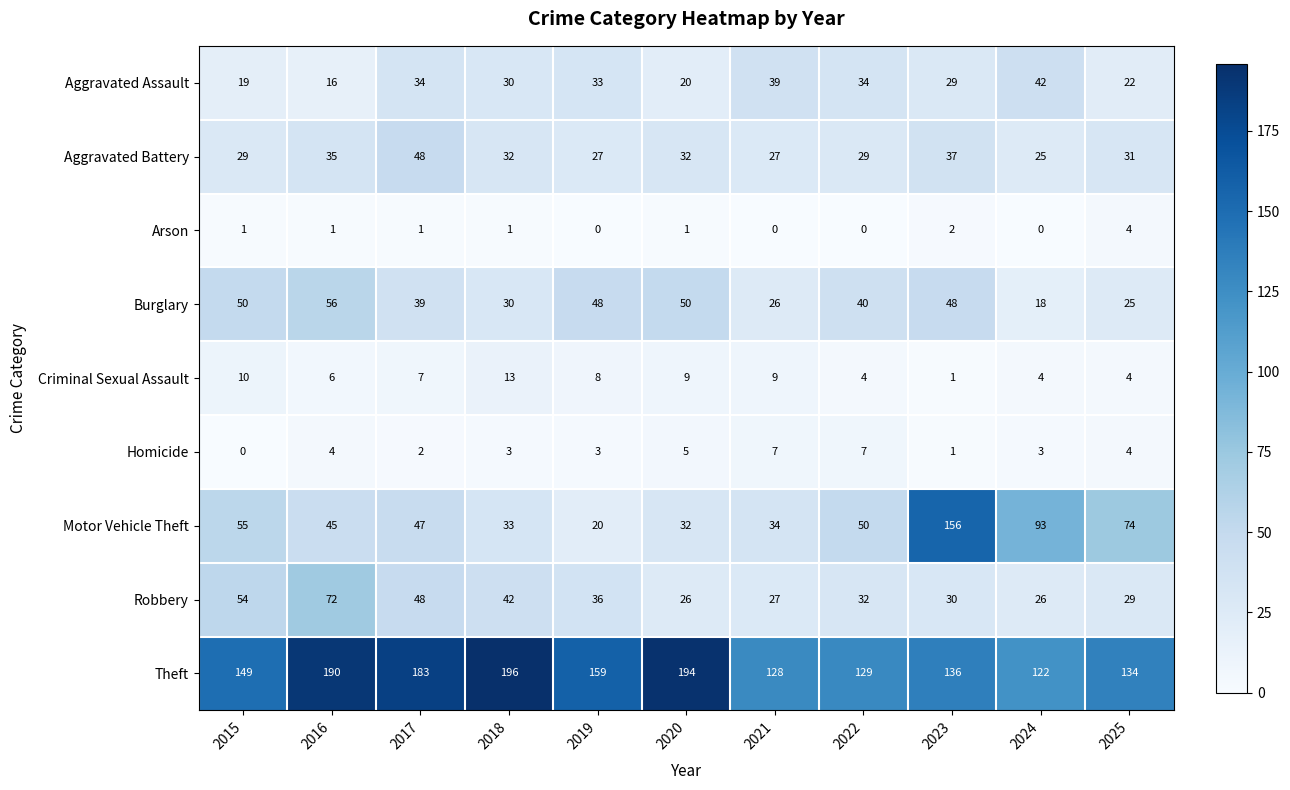

Which label corresponds to the largest value in the chart?

2018